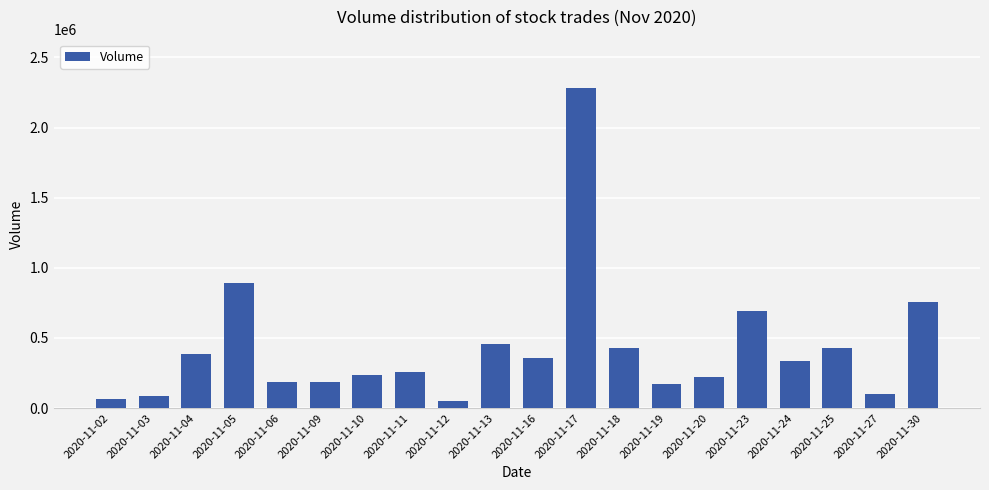

What is the value of the 4th bar from the left?

892744